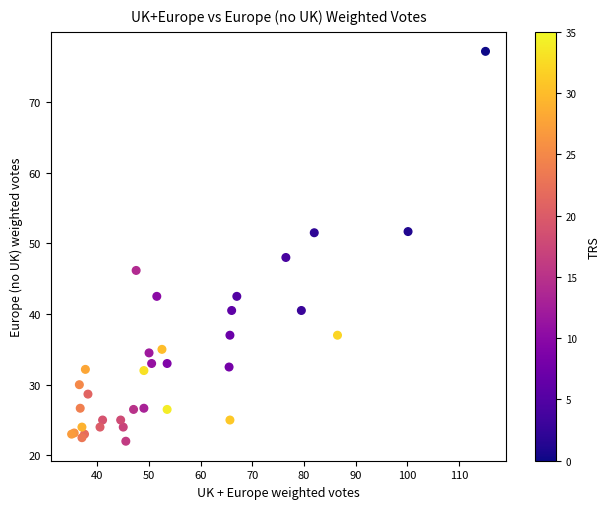

What Y value in the scatter plot is closest to 49?

48.0